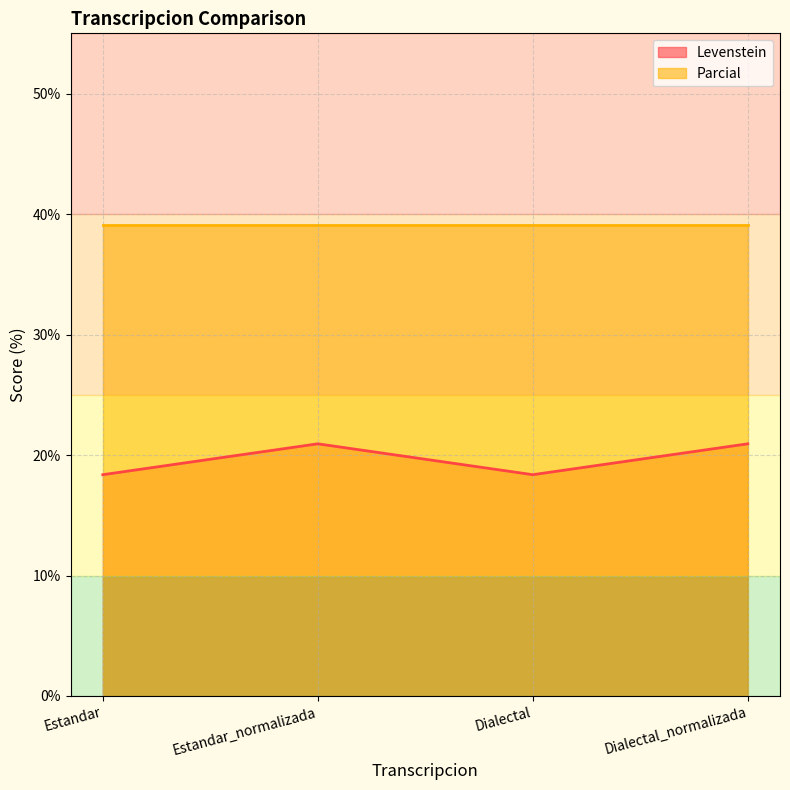

What is the difference between the second highest and minimum values?

2.6